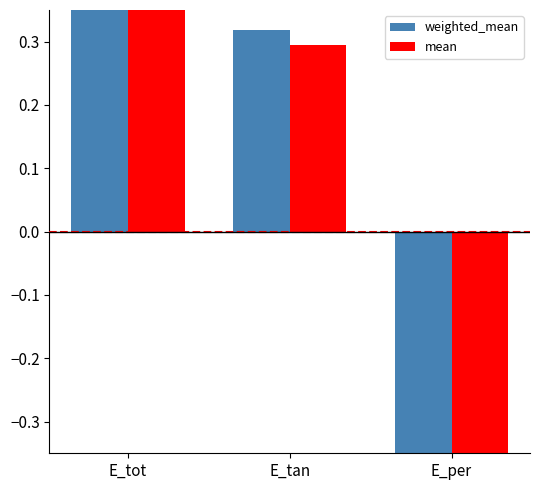

What is the greatest value displayed?

0.4